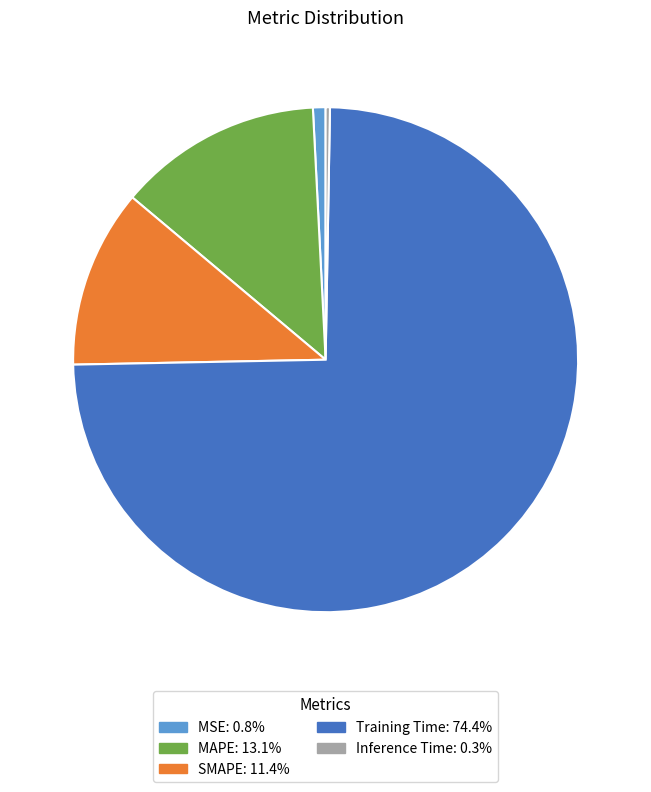

Which has a higher value, MSE or Training Time?

Training Time